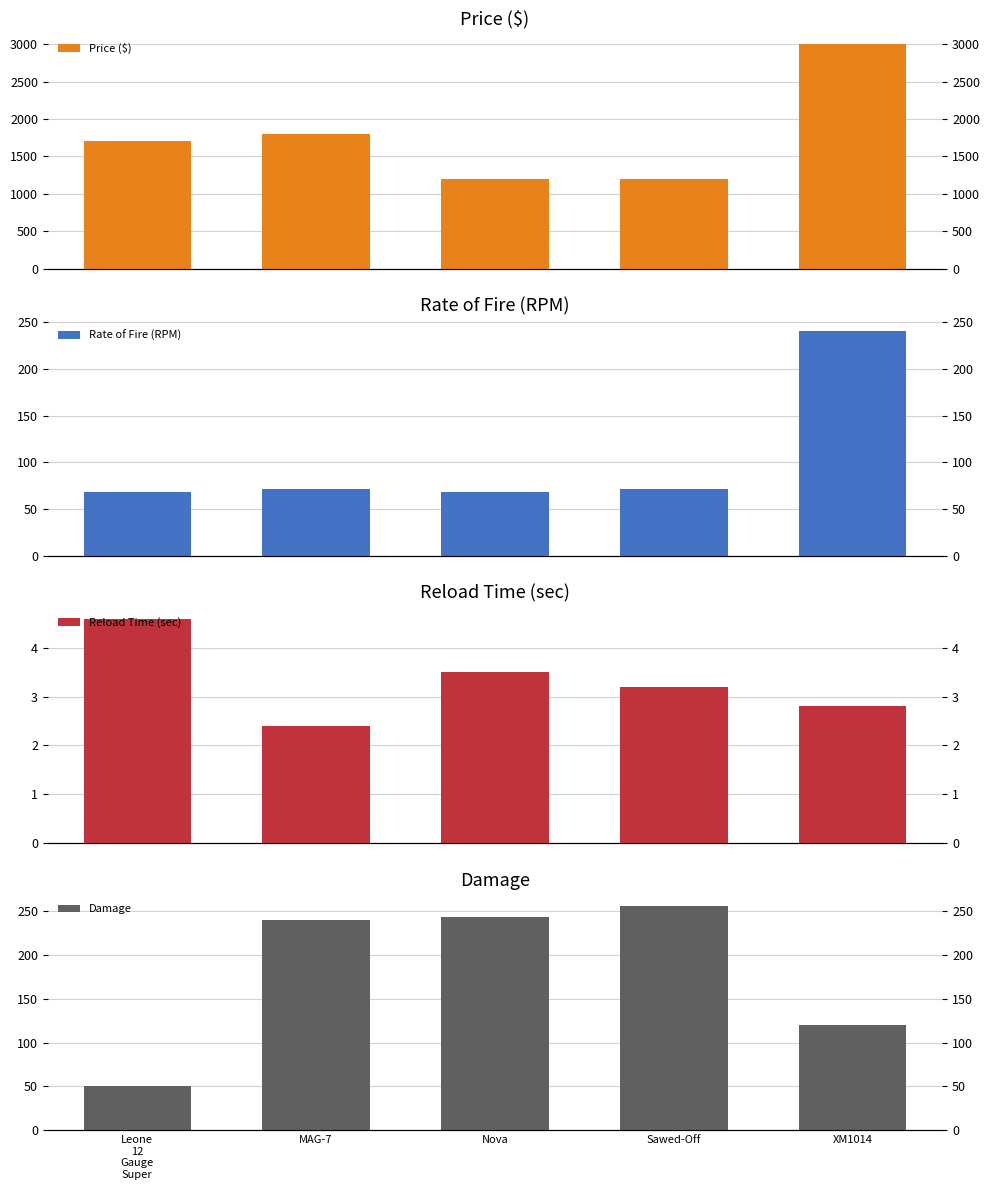

What are all the series names shown in the legend?

Price ($), Rate of Fire (RPM), Reload Time (sec), Damage